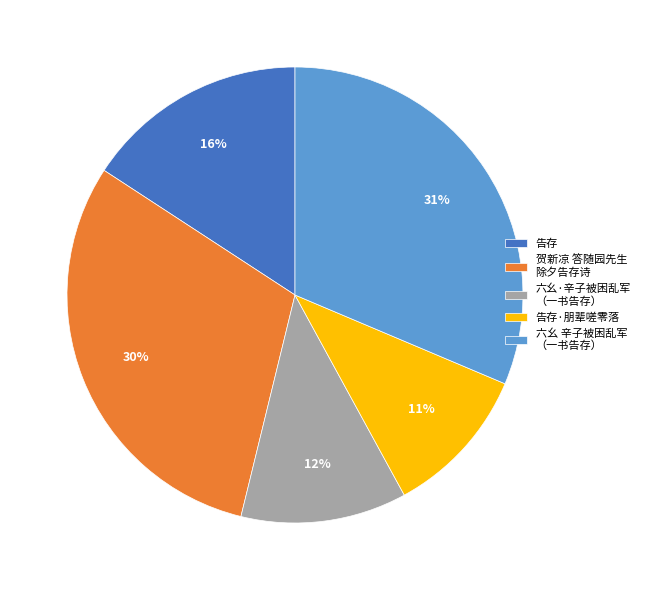

Rank the categories by value from lowest to highest.

告存·朋辈嗟零落, 六幺·辛子被困乱军 （一书告存）, 告存, 贺新凉 答随园先生 除夕告存诗, 六幺 辛子被困乱军 （一书告存）